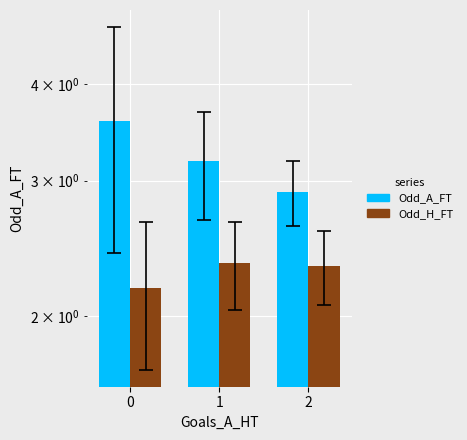

How many data points in Odd_A_FT are above 3?

2